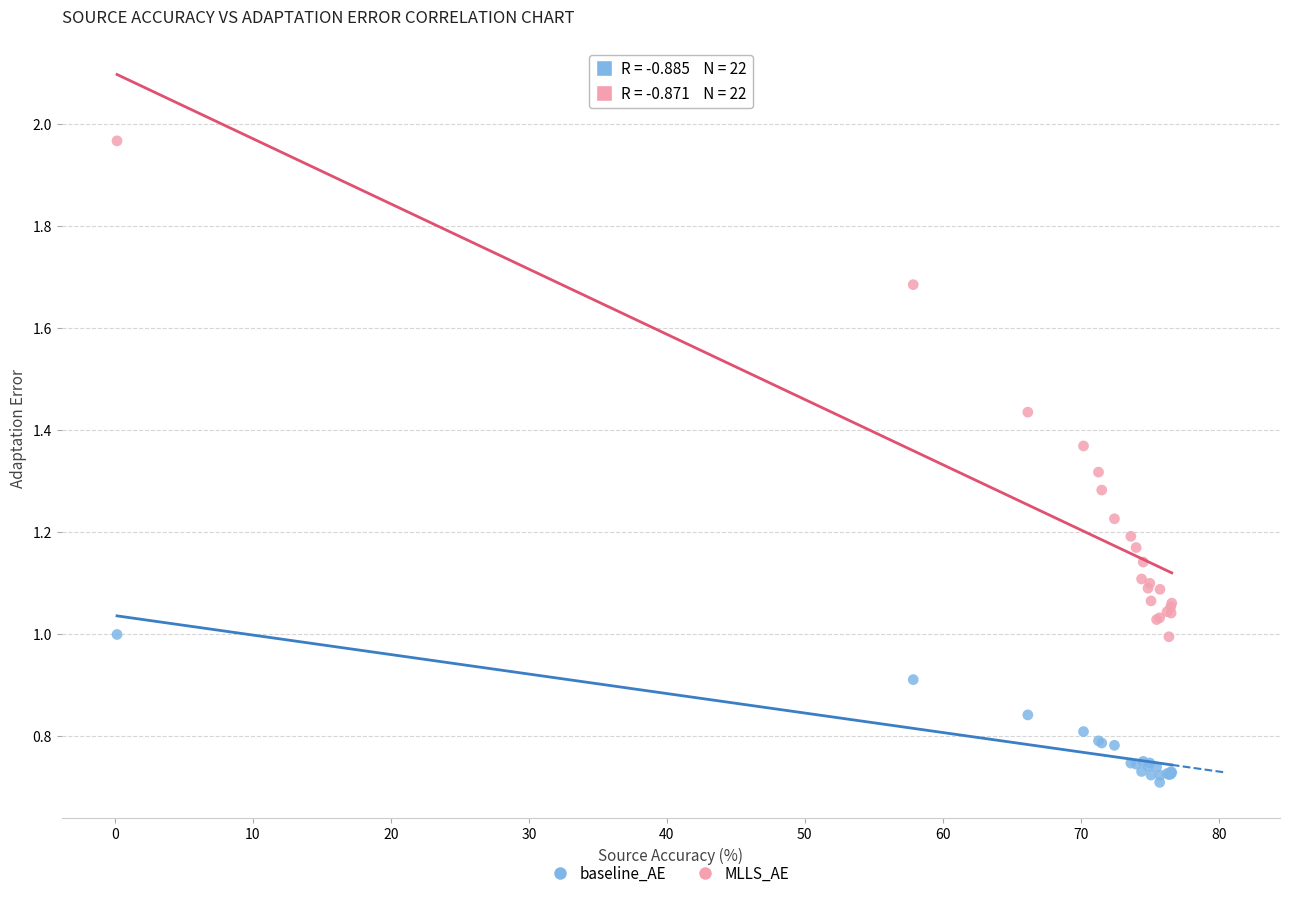

Which series reaches the maximum Y coordinate?

MLLS_AE